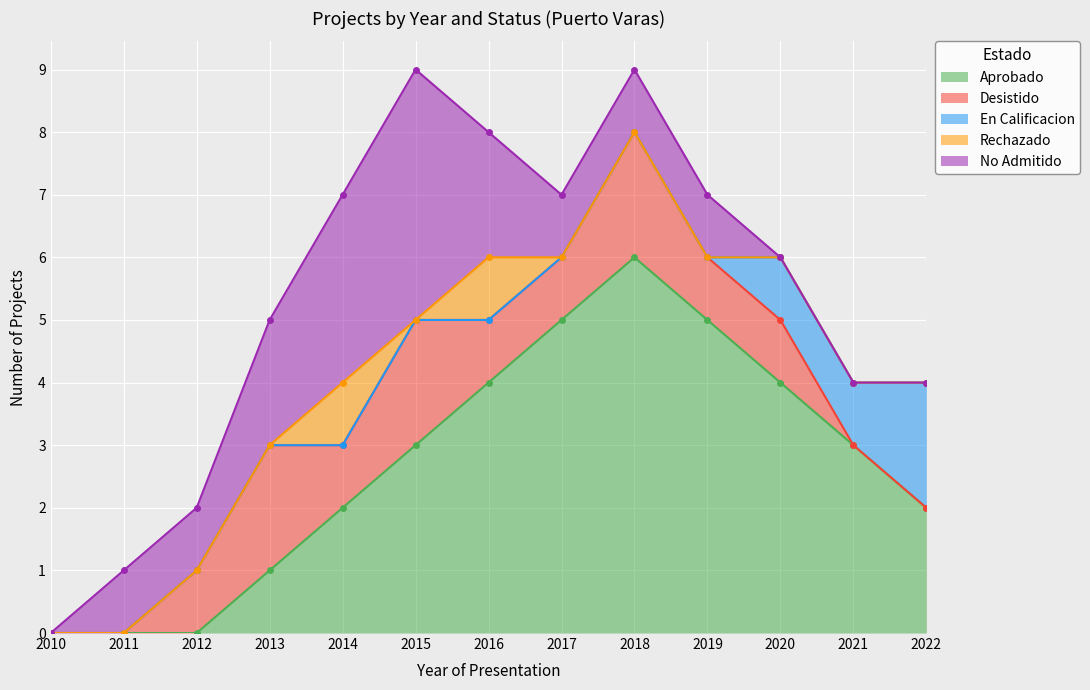

Is the value of Desistido at 2015 greater than the value of Rechazado at 2014?

Yes